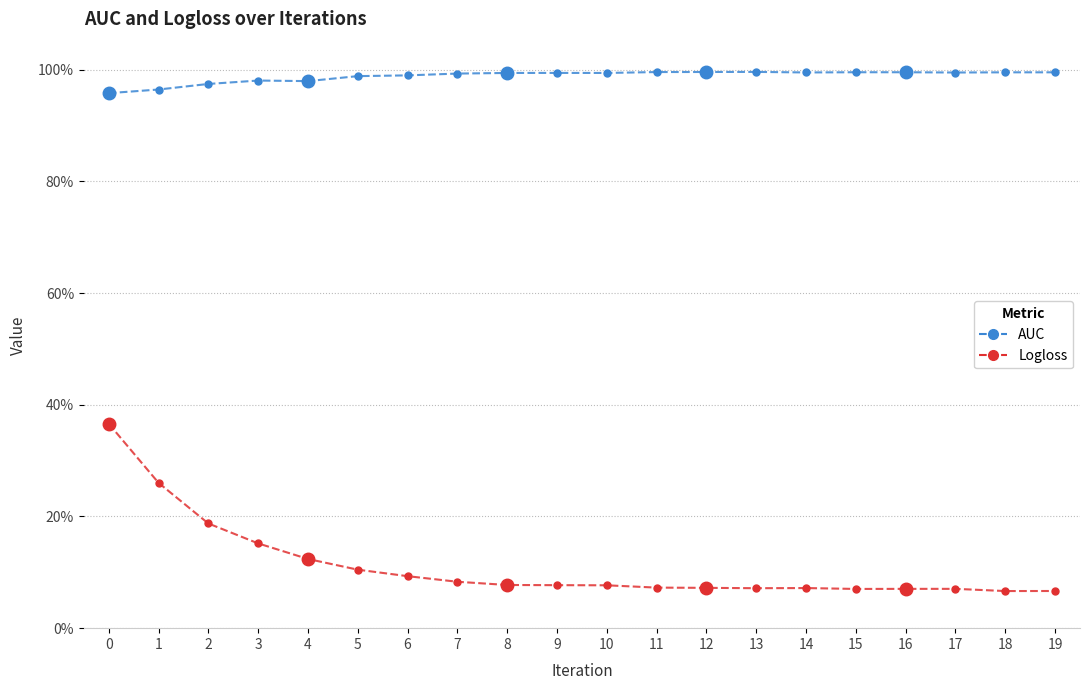

True or false: Logloss and AUC cross at least once.

False